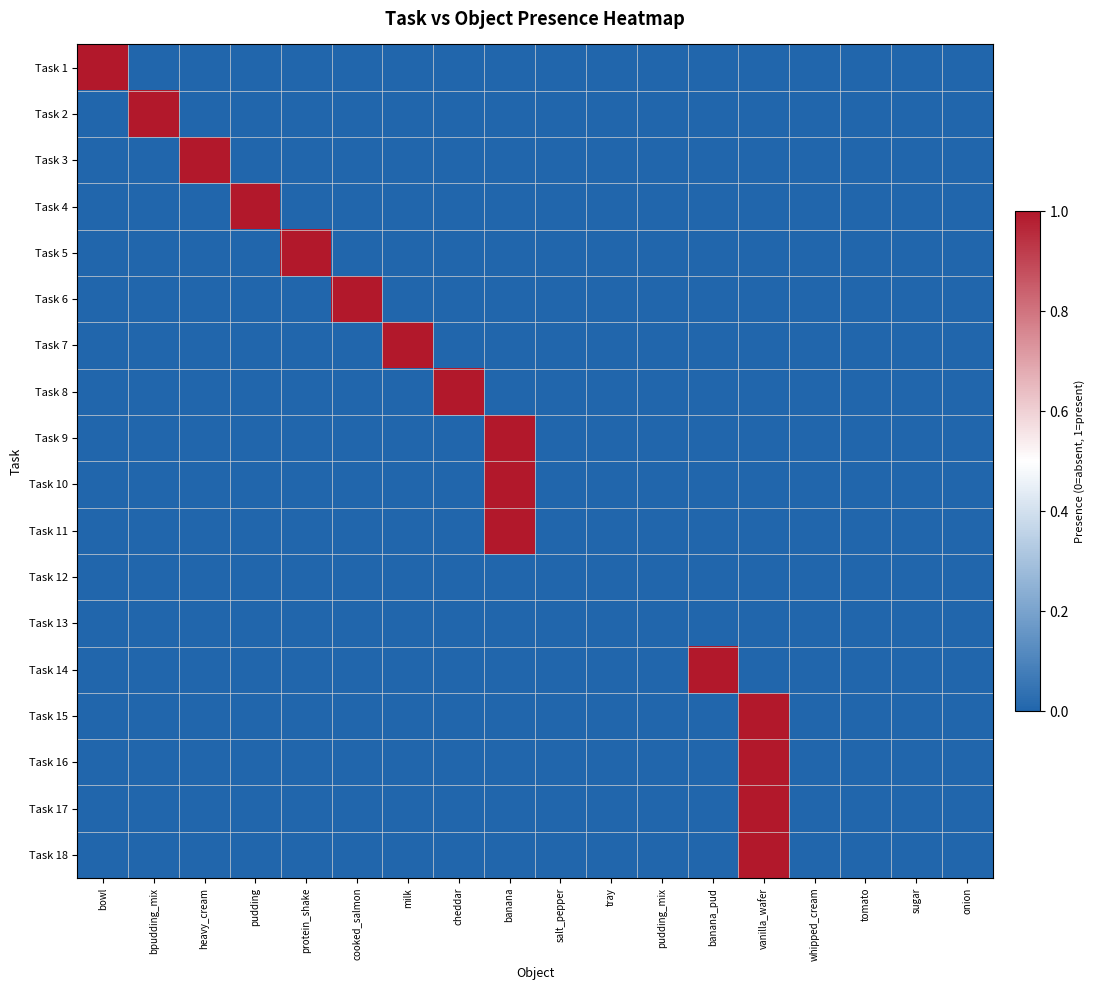

What is the greatest value displayed?

1